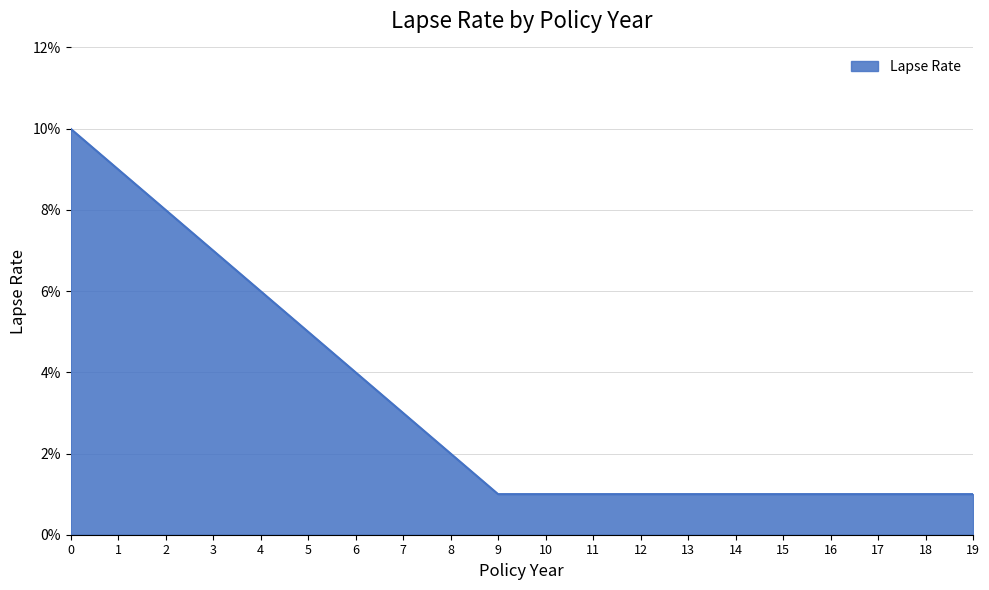

How many values are between 0 and 1?

20